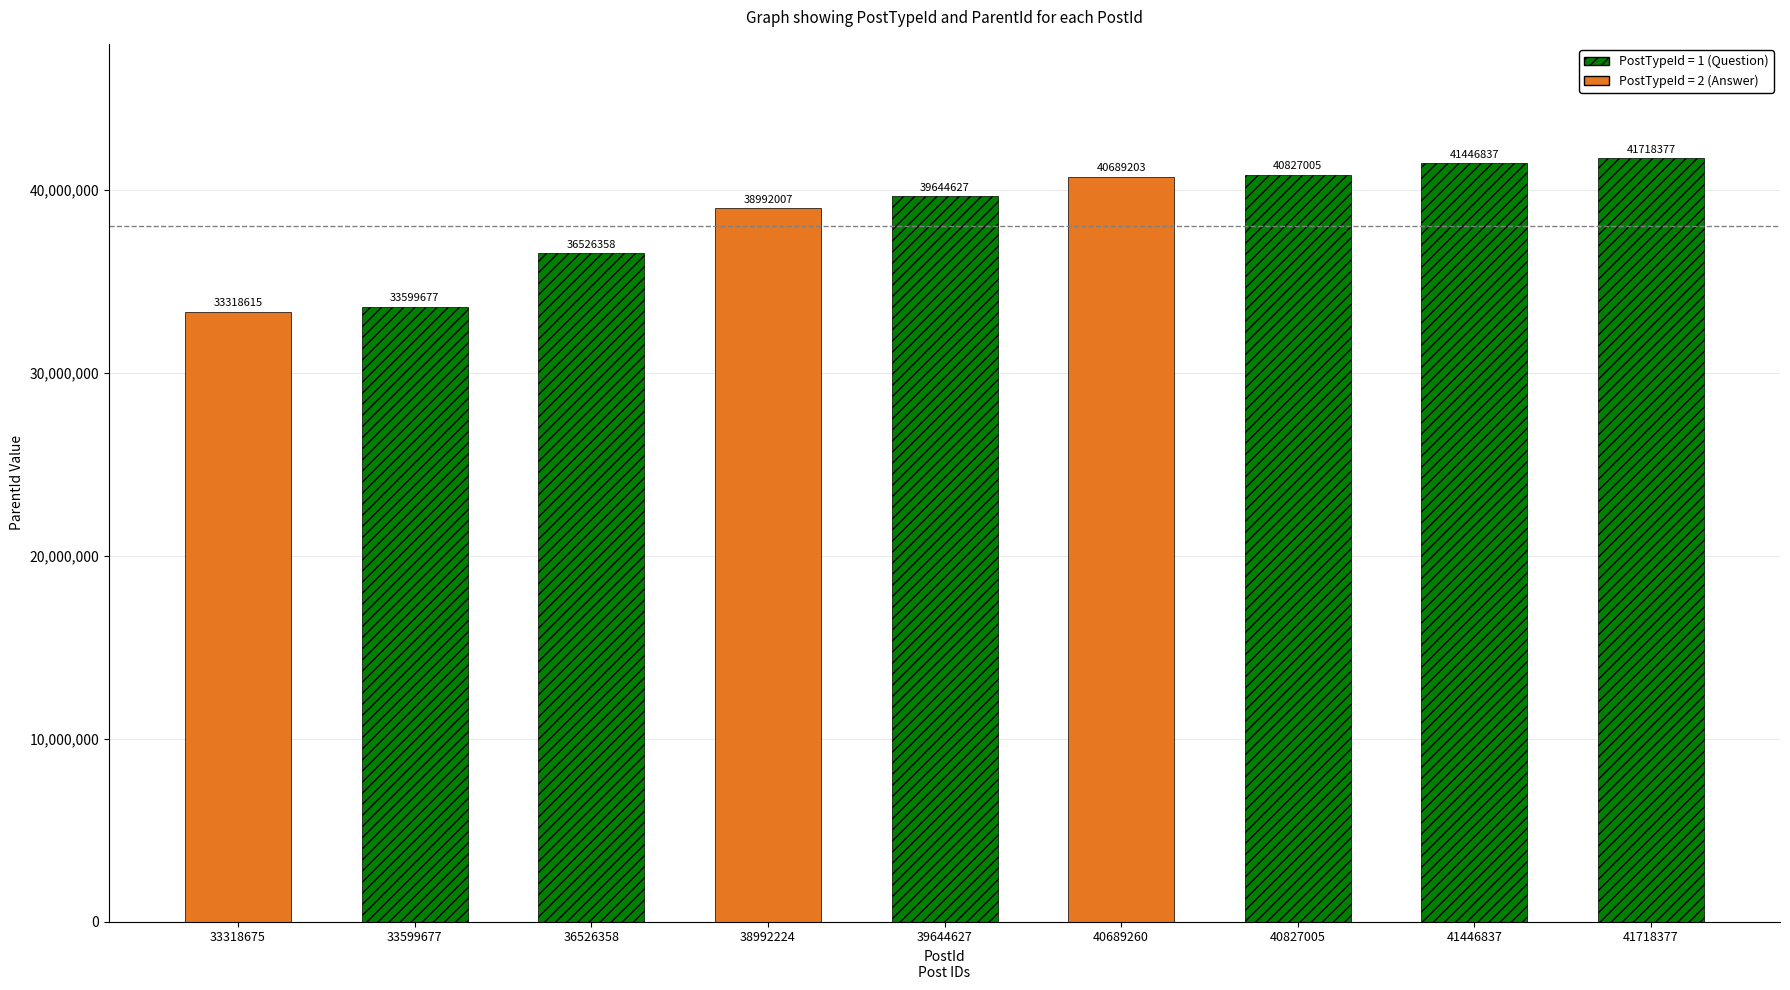

How many categories are shown in the chart?

9